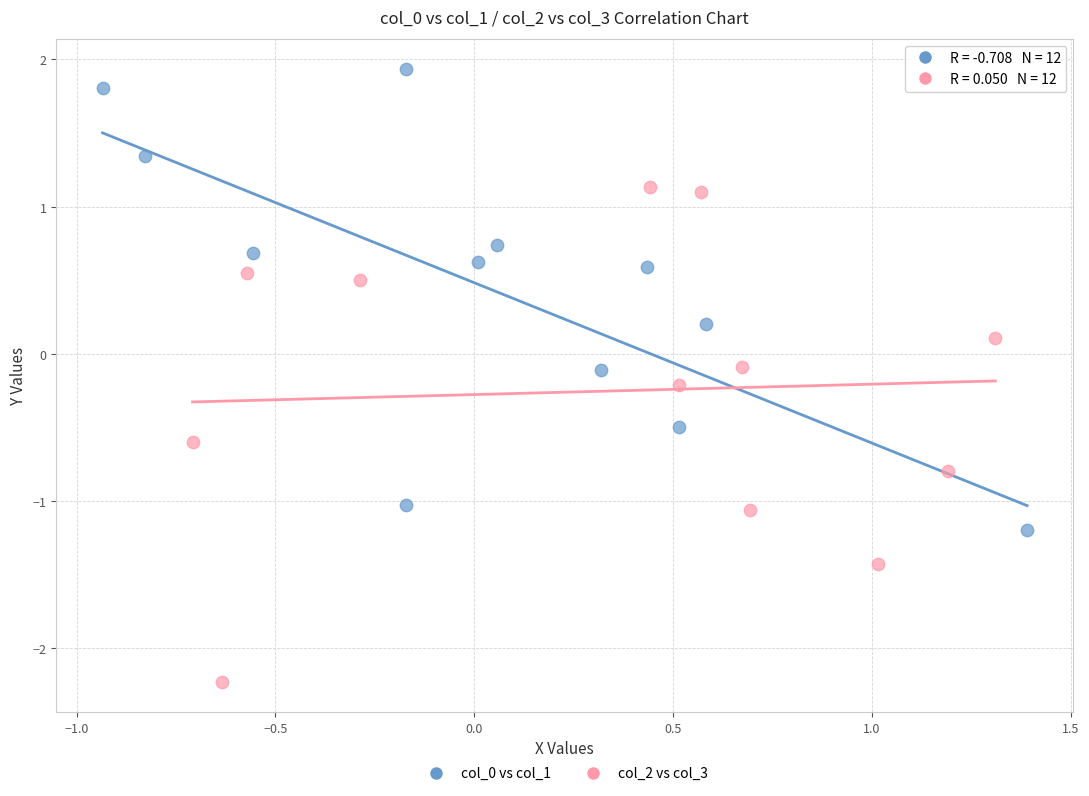

Which series has the largest Y range (max minus min)?

col_2 vs col_3